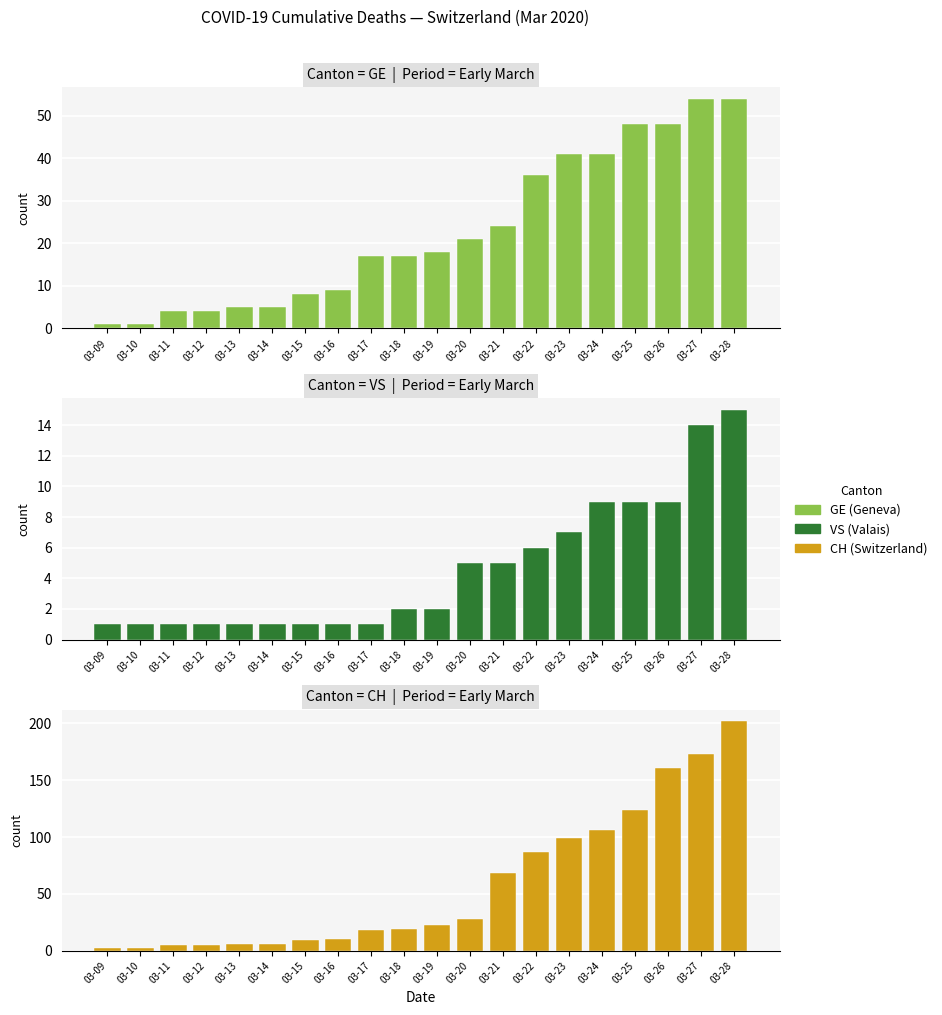

The GE series shows 17 at 03-18. True or false?

True